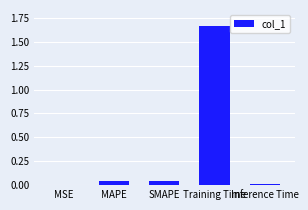

What is the sum of all values?

1.8